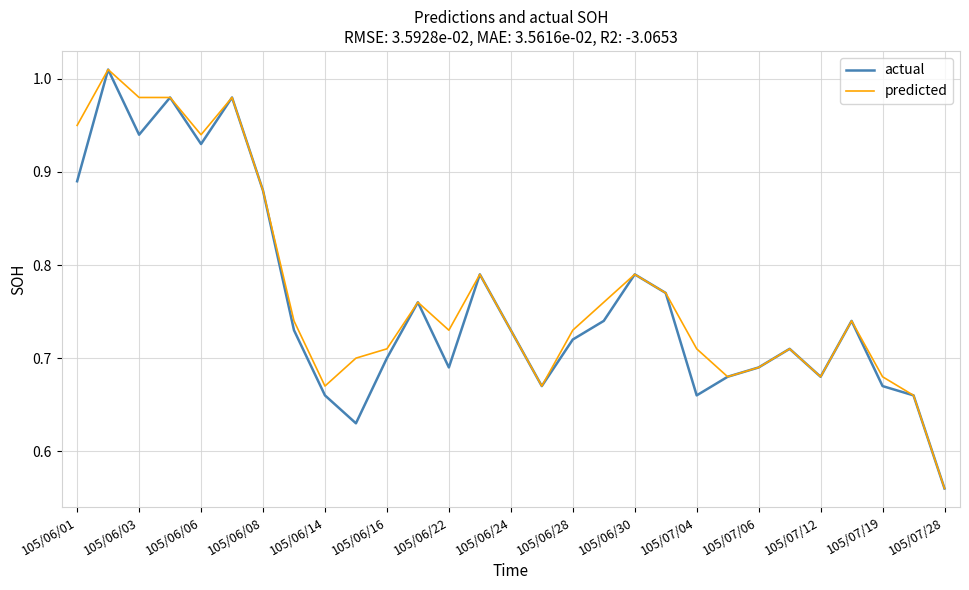

True or false: actual and predicted intersect in this chart.

False